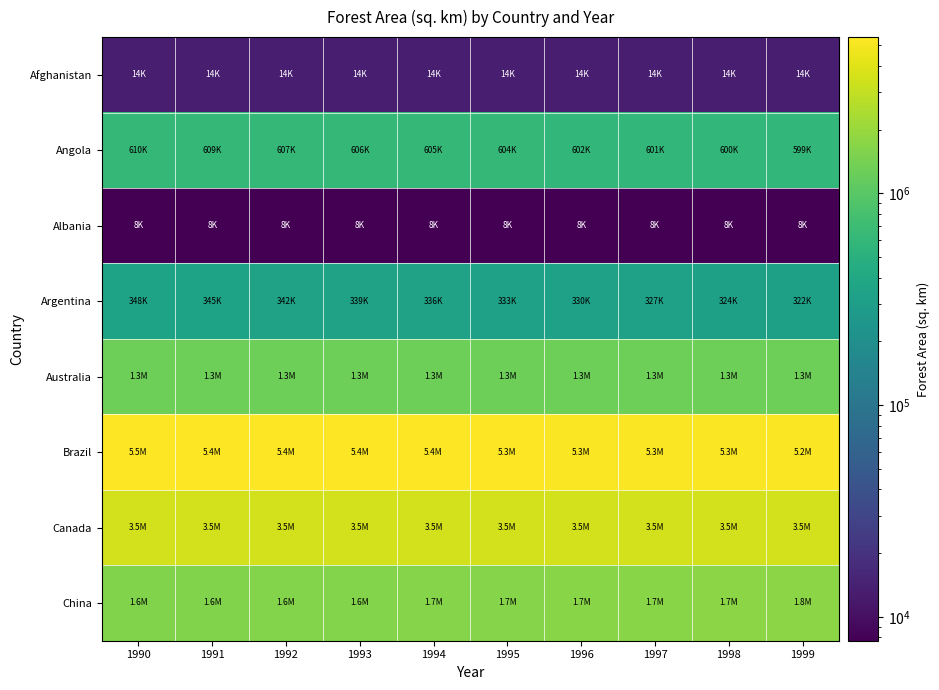

Count the number of categories in the chart.

10